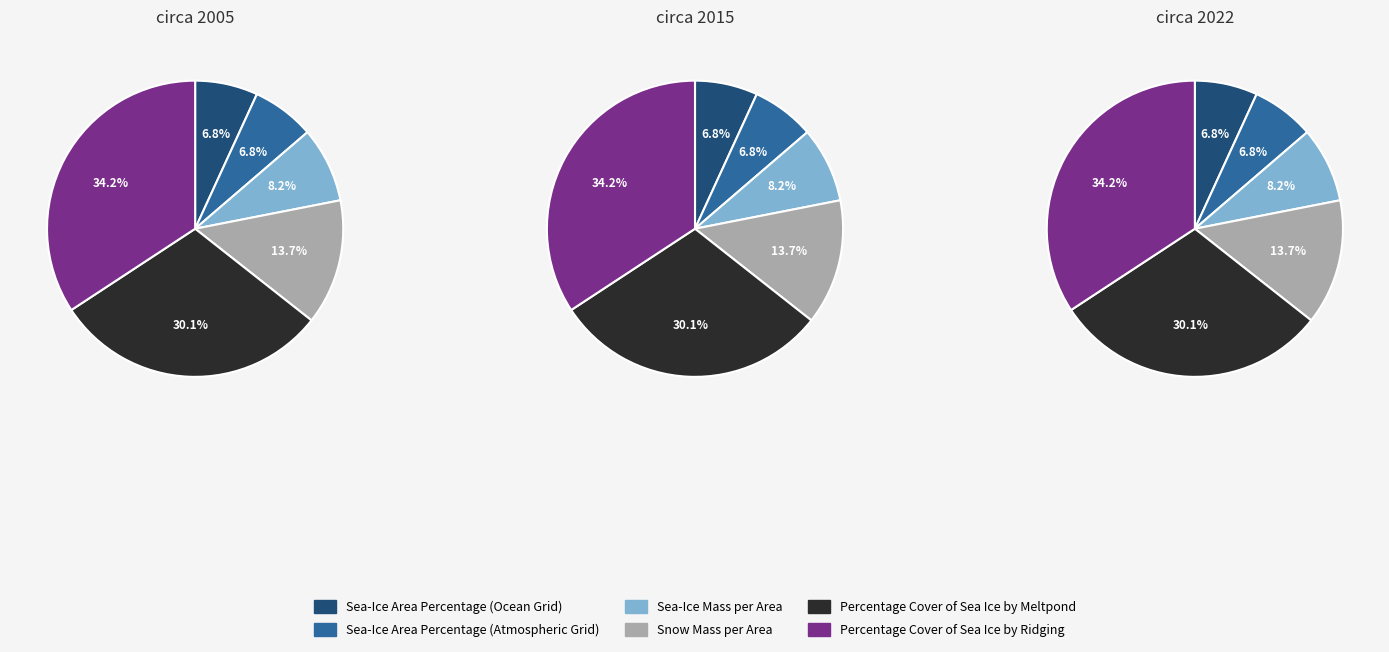

Is Percentage Cover of Sea Ice by Ridging the majority of the pie?

No